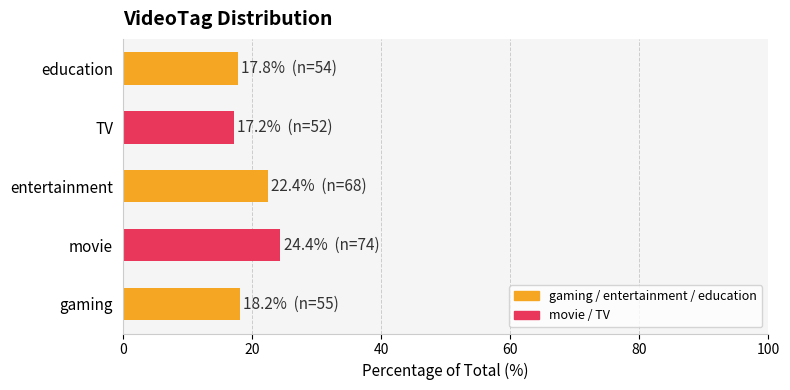

What is the sum of all values?

100.0